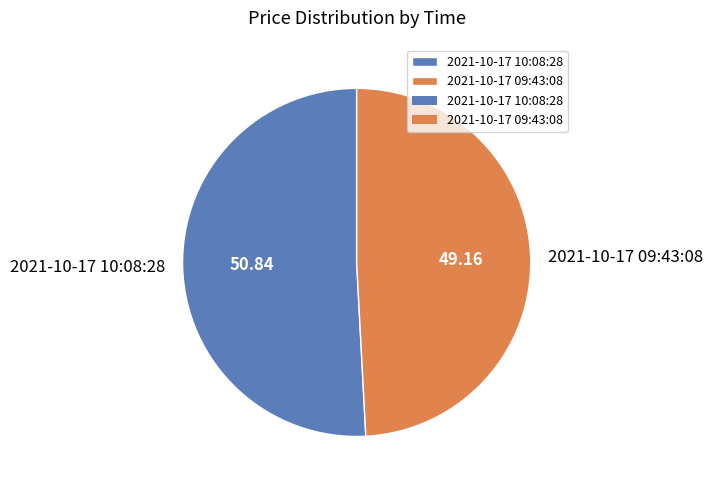

The 2021-10-17 09:43:08 slice represents 63% of the pie. True or false?

False